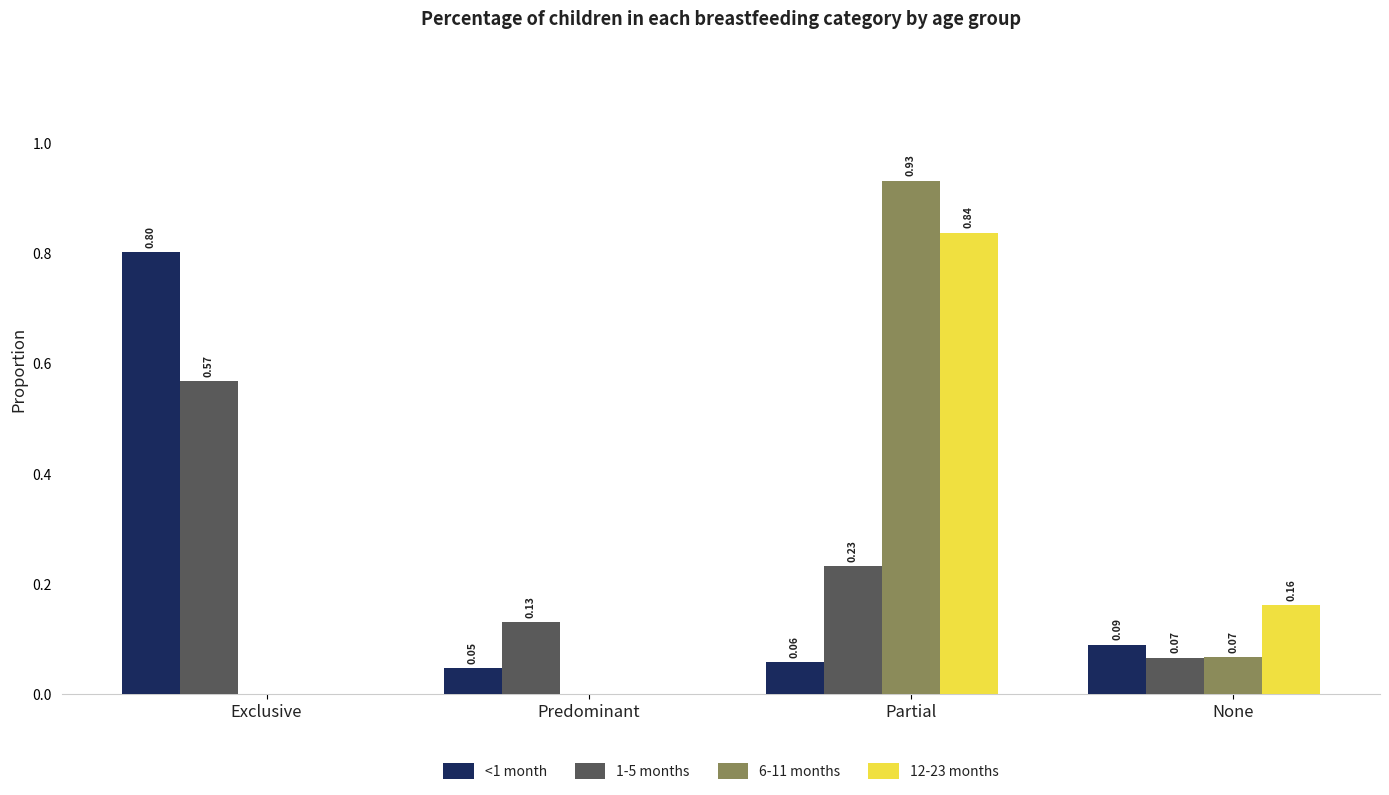

Between Exclusive and None, which series saw the biggest shift?

<1 month